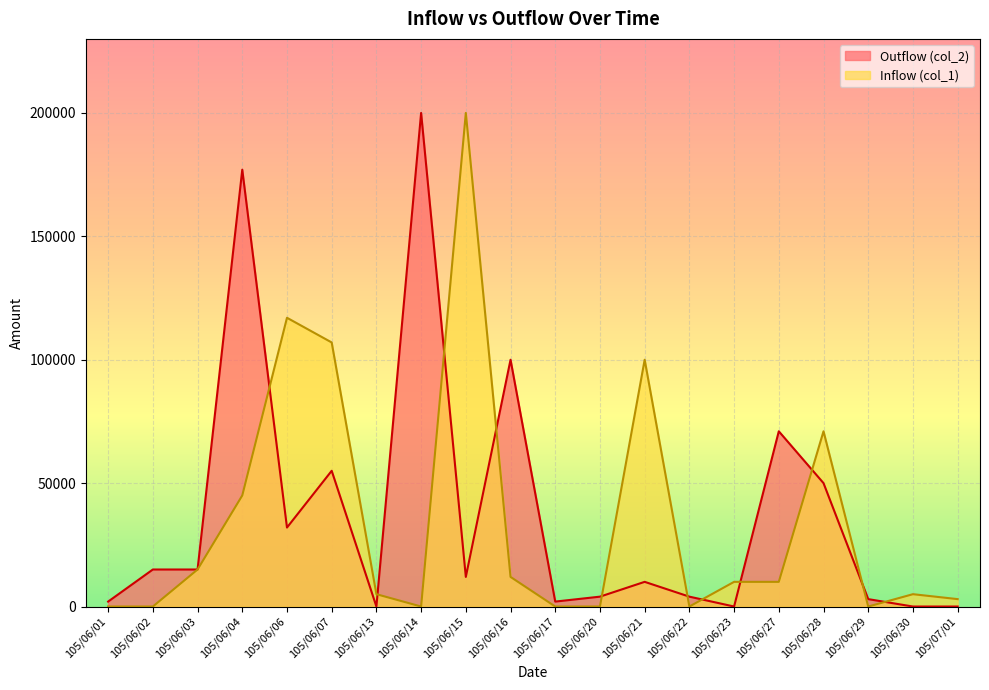

True or false: Inflow (col_1) and Outflow (col_2) intersect in this chart.

True